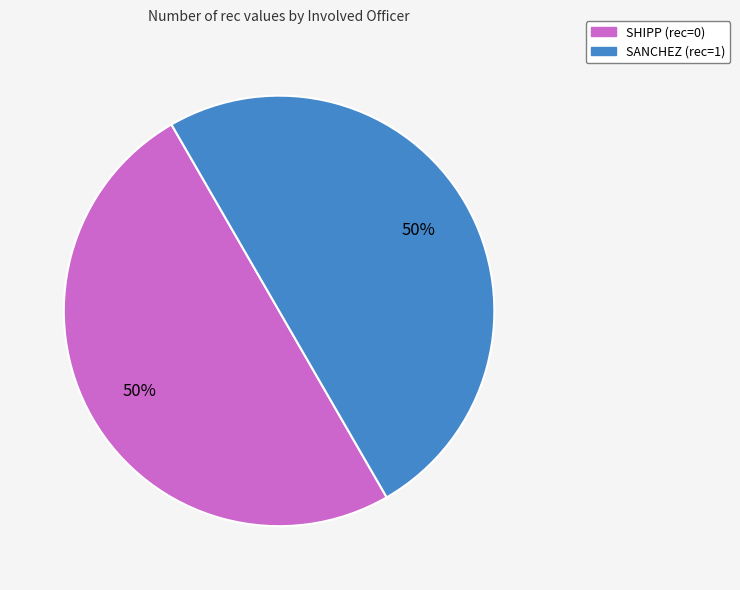

To the nearest percent, what percentage of the pie is SANCHEZ?

50%